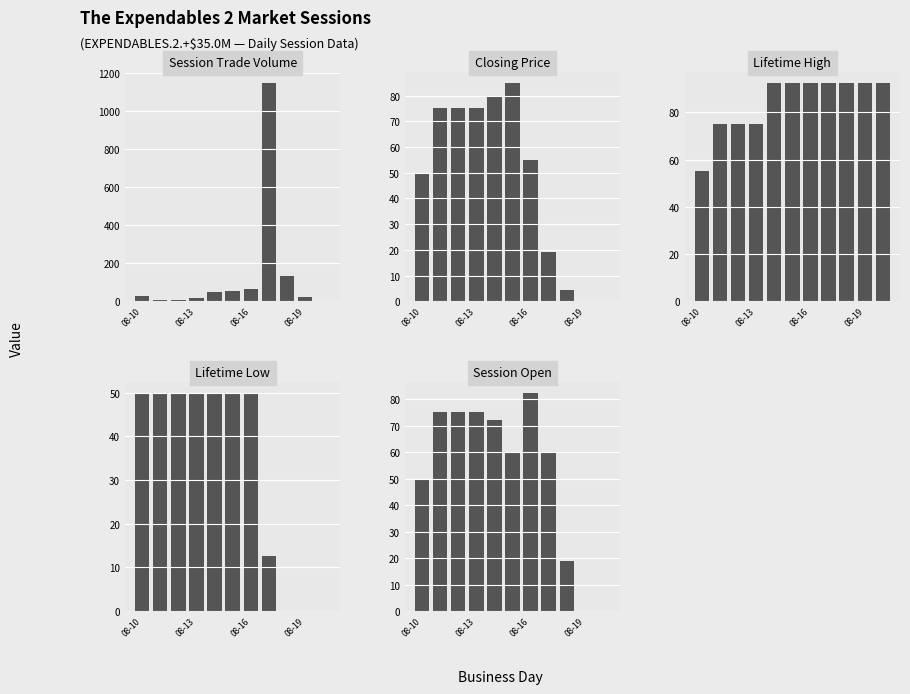

Reading left to right, list all the values displayed in this chart.

Session Trade Volume: 30.0	5.0	5.0	19.0	50.0	55.0	67.0	1146.0	134.0	21.0	0.0
Closing Price: 50.0	75.0	75.0	75.0	80.0	84.9	55.0	19.0	4.5	0.1	0.1
Lifetime High: 55.0	75.0	75.0	75.0	92.5	92.5	92.5	92.5	92.5	92.5	92.5
Lifetime Low: 50.0	50.0	50.0	50.0	50.0	50.0	50.0	12.5	0.1	0.1	0.1
Session Open: 50.0	75.0	75.0	75.0	72.0	60.0	82.5	60.0	19.0	0.1	0.0